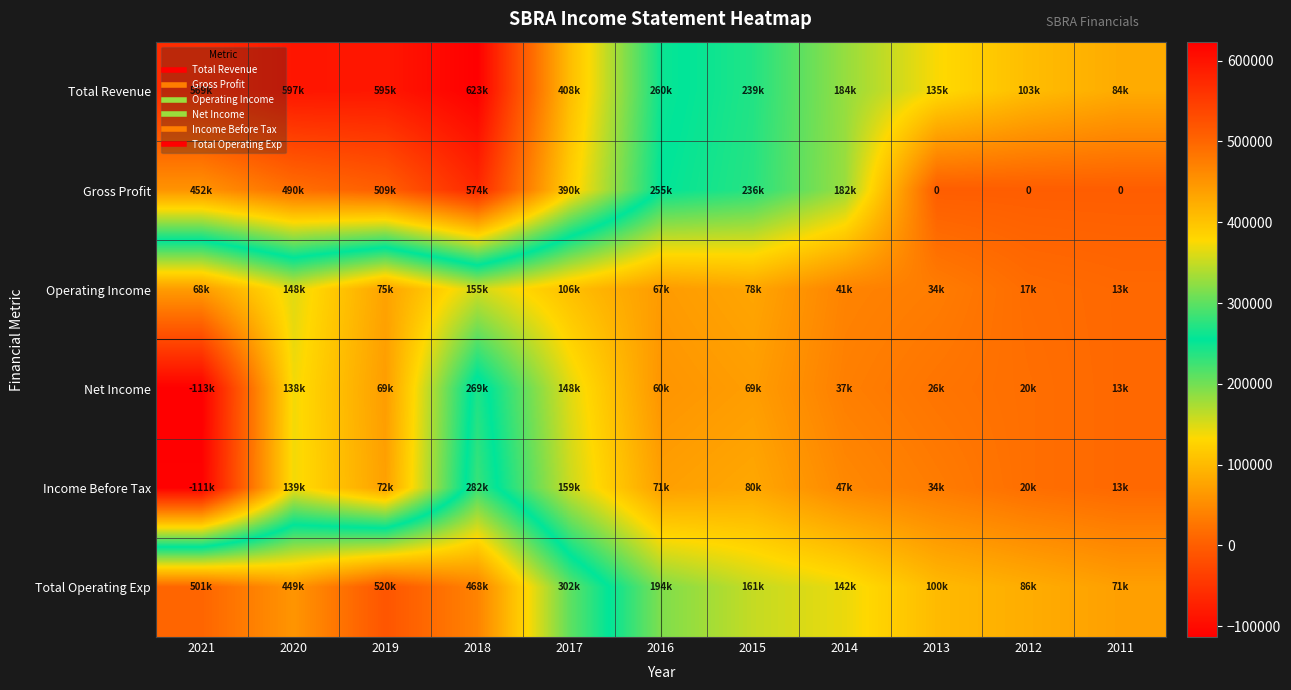

How many data points in Total Revenue are less than 260500?

5